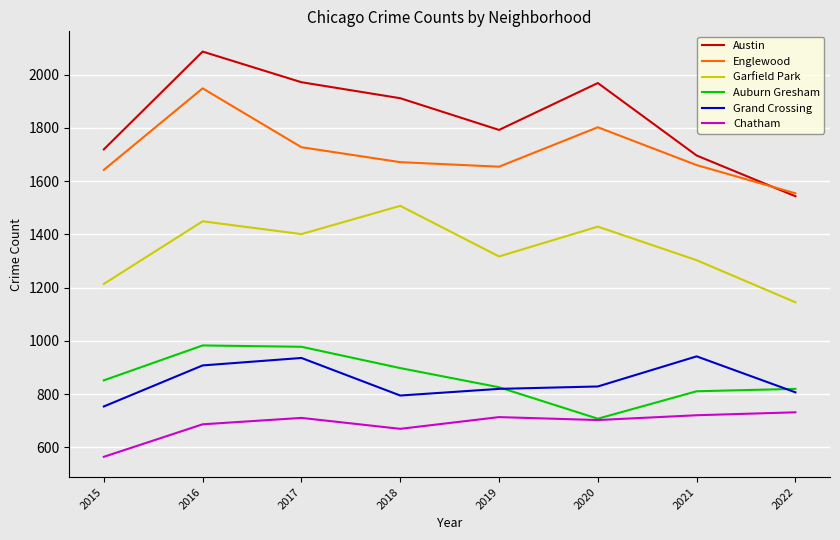

Between 2017 and 2022, which series saw the biggest shift?

Austin